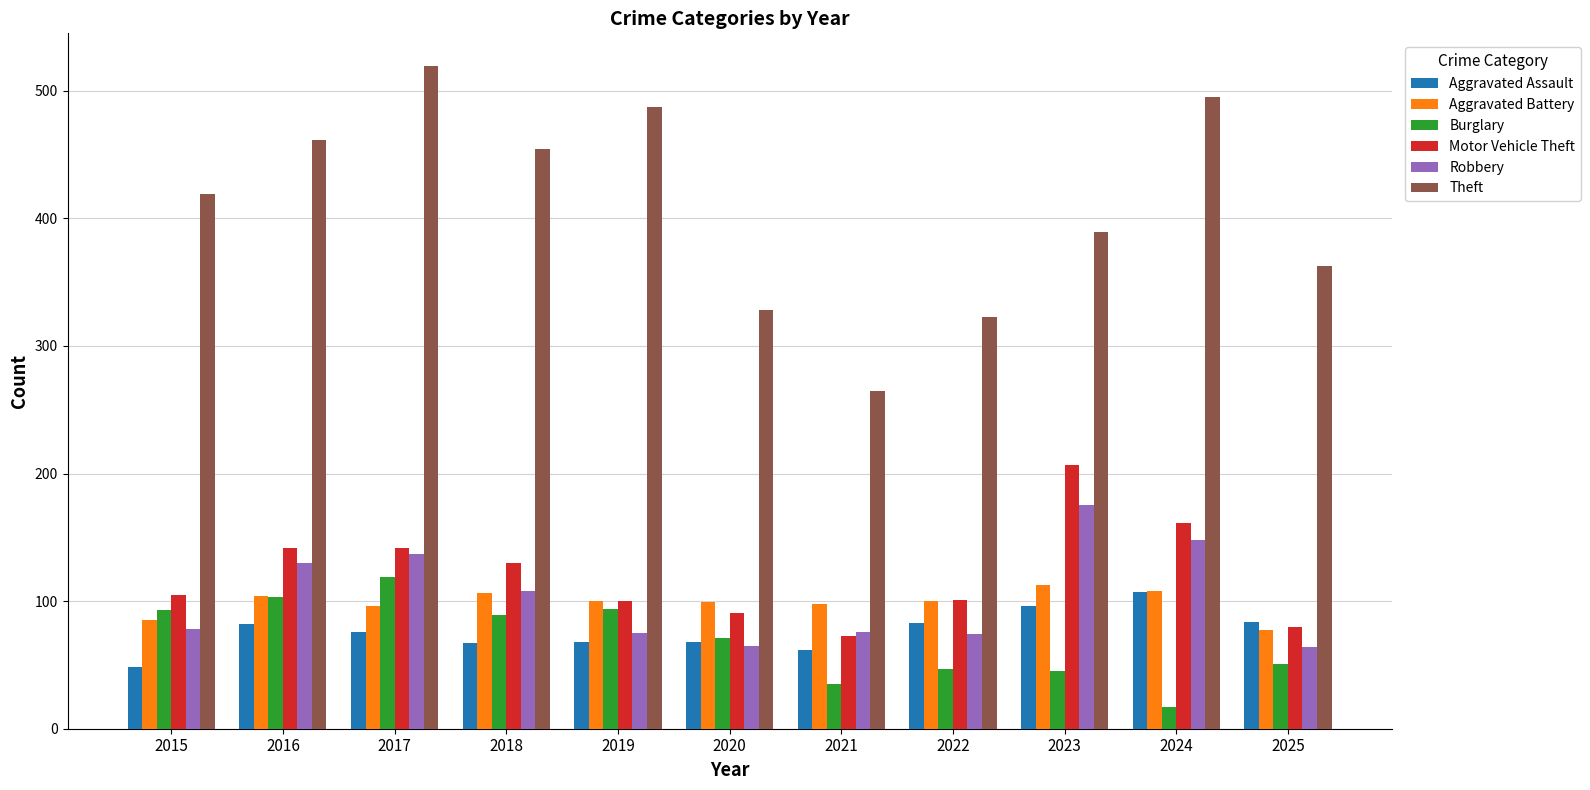

What is the average value of the Motor Vehicle Theft series?

121